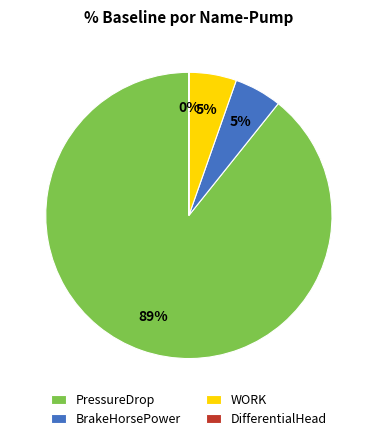

Is there any slice that represents more than half of the pie?

Yes